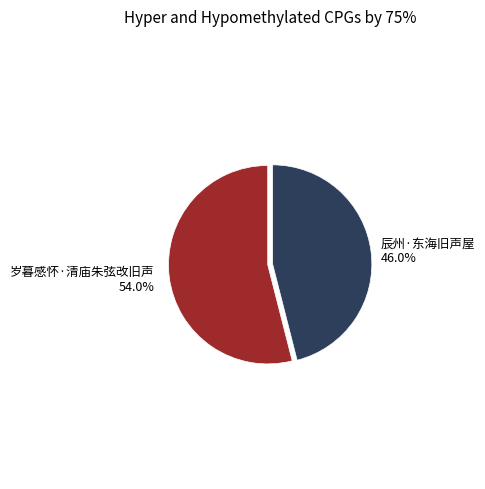

Is there a majority slice in this chart?

Yes